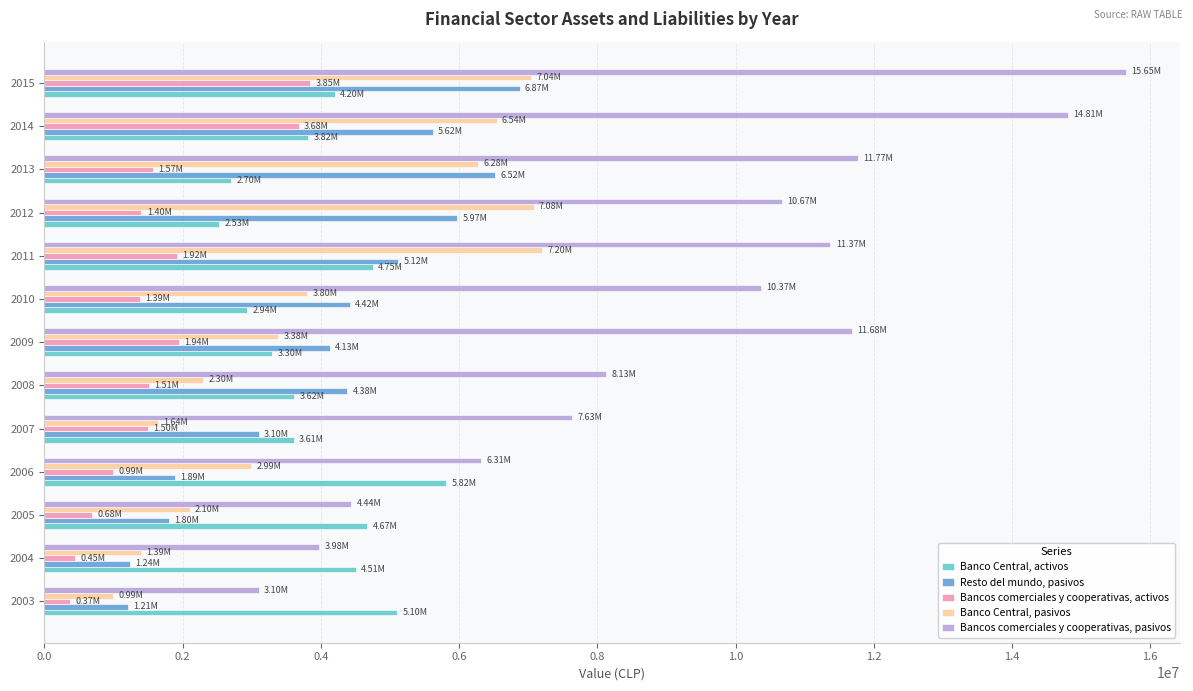

What is the average value of the Banco Central, activos series?

3965563